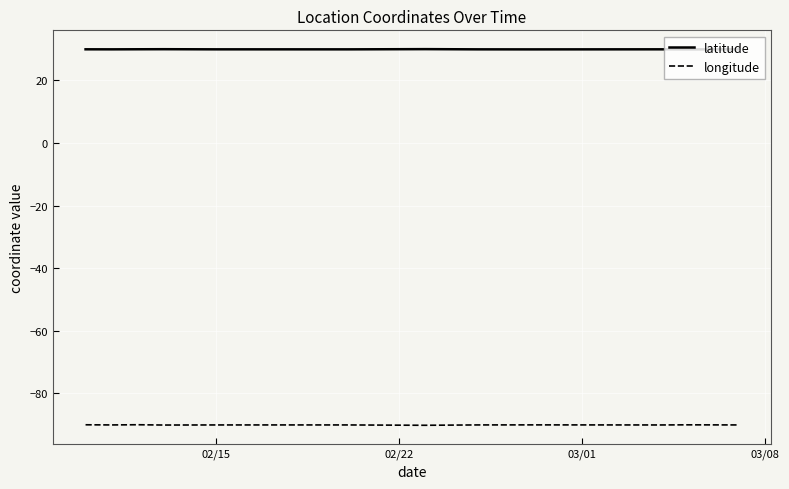

How many lines are shown in the chart?

2